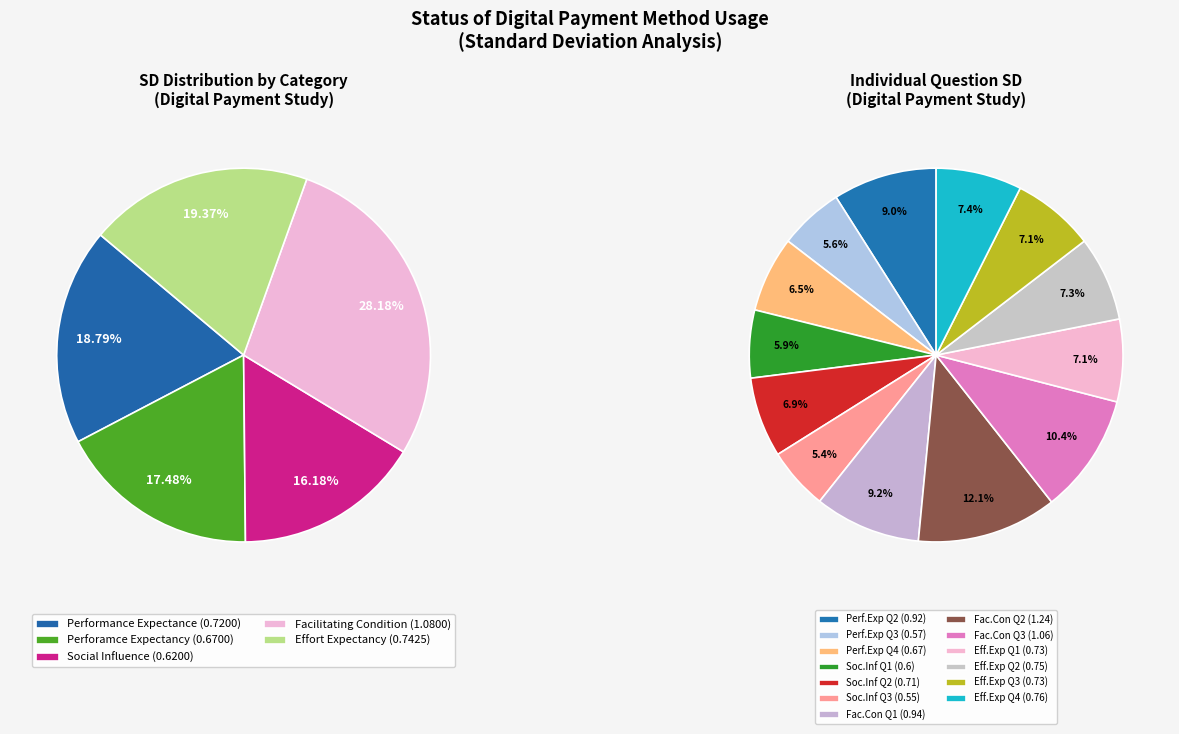

Is there any slice that represents more than half of the pie?

No